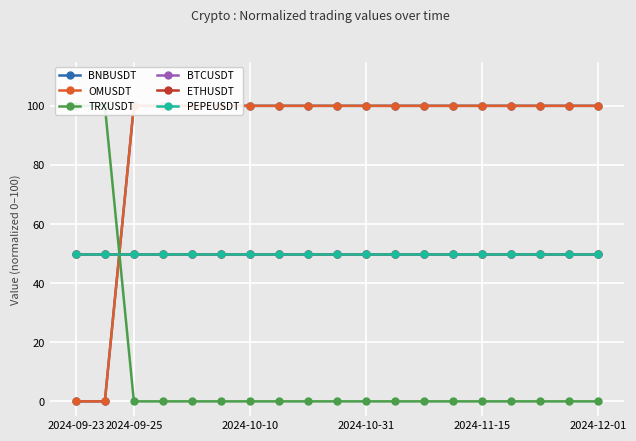

True or false: OMUSDT and TRXUSDT intersect in this chart.

True